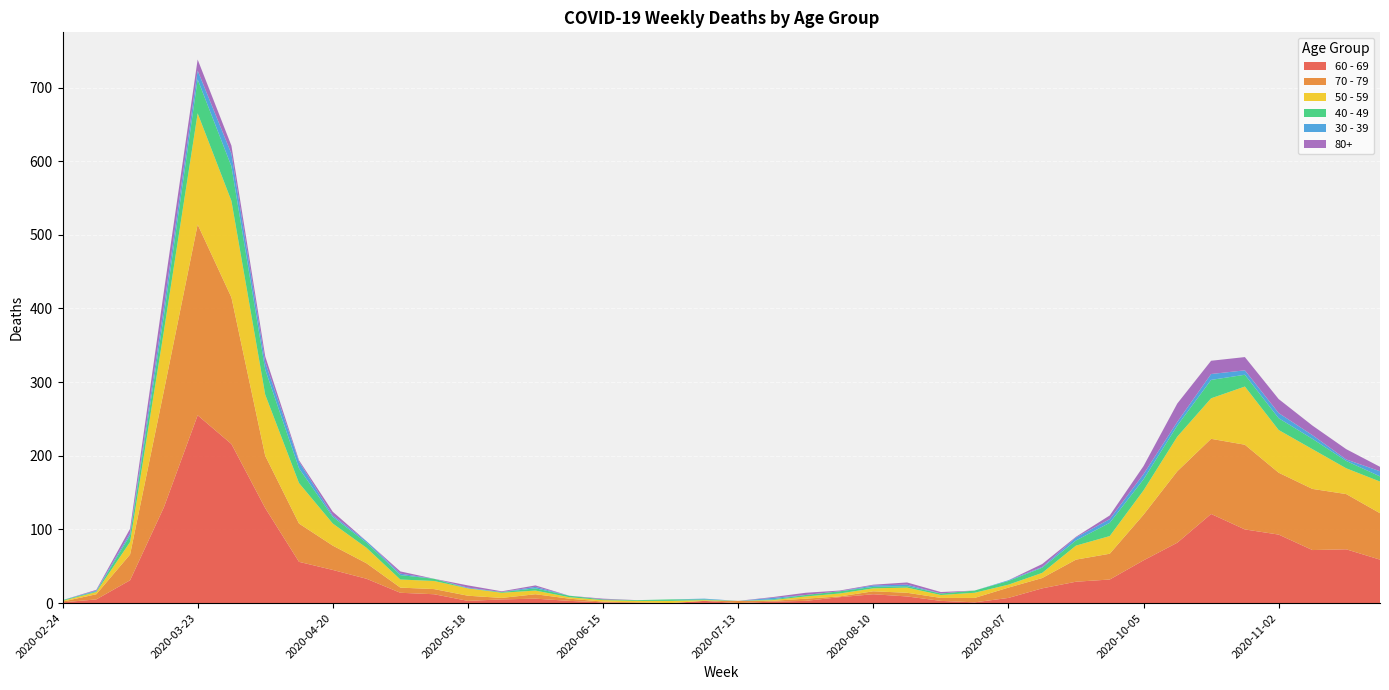

Reading left to right, list all the values displayed in this chart.

60 - 69: 1	5	31	130	255	216	129	56	45	33	14	12	3	5	6	3	1	0	0	3	0	2	3	8	12	9	3	1	7	20	29	32	58	82	121	100	93	72	73	59
70 - 79: 1	7	35	158	259	199	71	52	33	21	7	7	7	2	6	3	1	1	0	0	3	1	3	1	4	5	4	6	14	14	30	35	62	97	102	115	84	83	75	63
50 - 59: 1	3	17	81	151	131	83	55	30	21	11	11	10	7	5	2	2	2	3	1	0	1	3	4	4	7	4	7	4	7	19	24	33	47	55	79	58	54	35	43
40 - 49: 1	1	9	21	46	47	34	20	9	7	6	3	0	1	3	2	1	1	2	1	0	1	2	3	2	2	2	3	5	7	7	18	15	15	25	16	16	14	10	7
30 - 39: 0	1	3	12	12	17	10	9	2	2	2	0	1	0	2	0	0	0	0	1	0	2	0	0	2	2	0	0	1	1	4	5	7	5	8	6	7	5	2	7
80+: 0	1	6	21	15	11	8	2	5	0	3	0	3	1	2	0	1	0	0	0	0	1	3	1	1	3	2	0	0	4	1	5	11	25	18	18	19	13	14	6